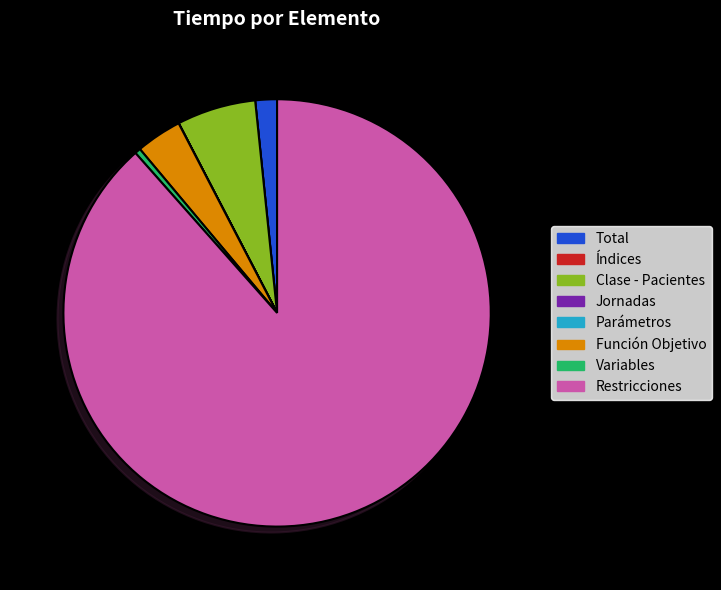

Which slice is the largest?

Restricciones